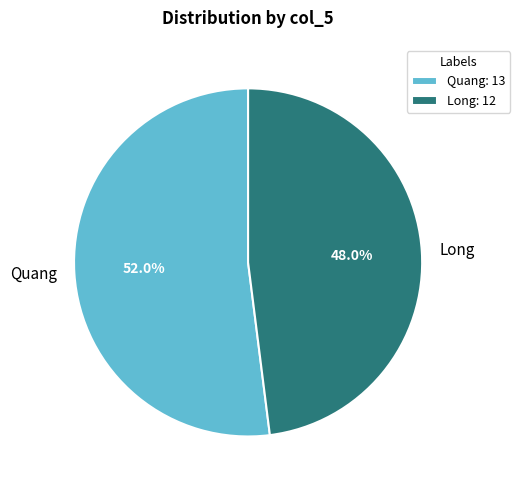

To the nearest percent, what percentage of the pie is Long?

48%